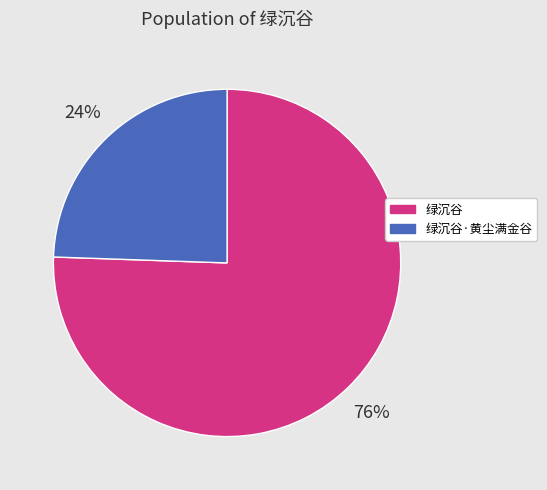

Which slice represents more than half of the pie?

绿沉谷